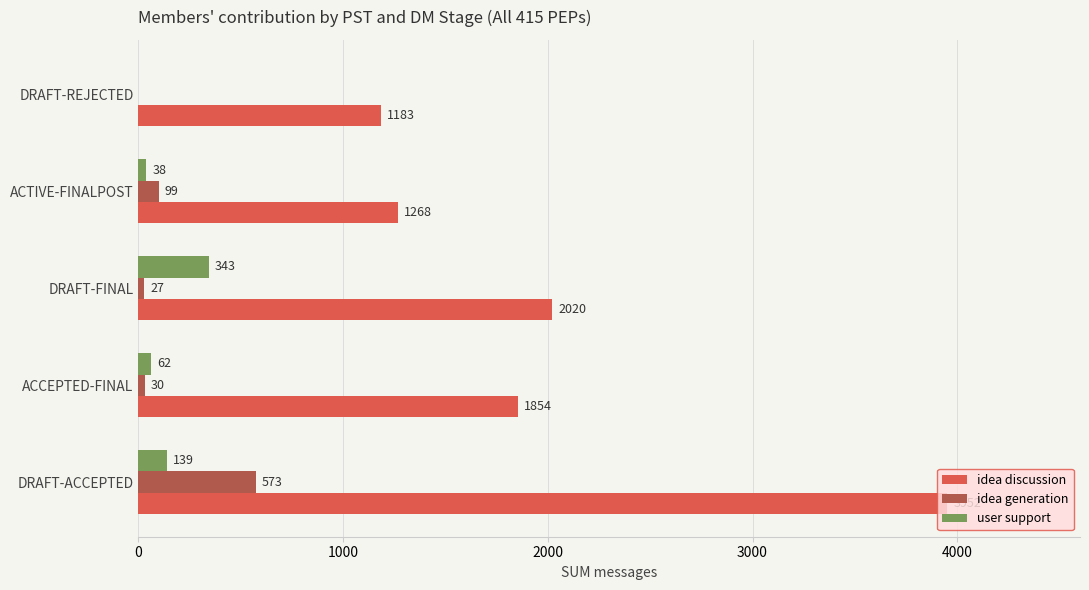

What is the sum of the user support values at DRAFT-FINAL and DRAFT-ACCEPTED?

482